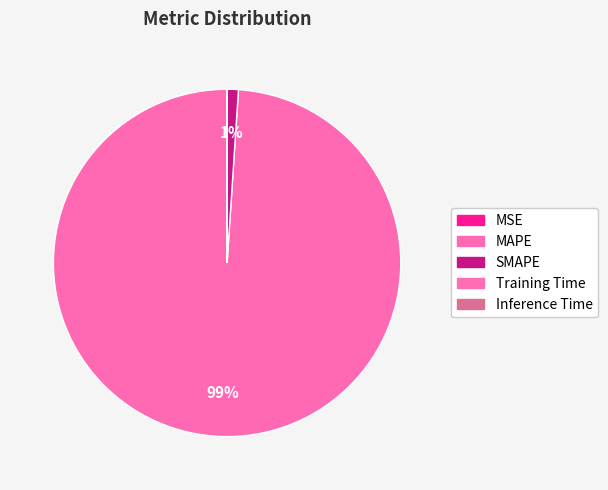

Does any single category account for the majority?

Yes